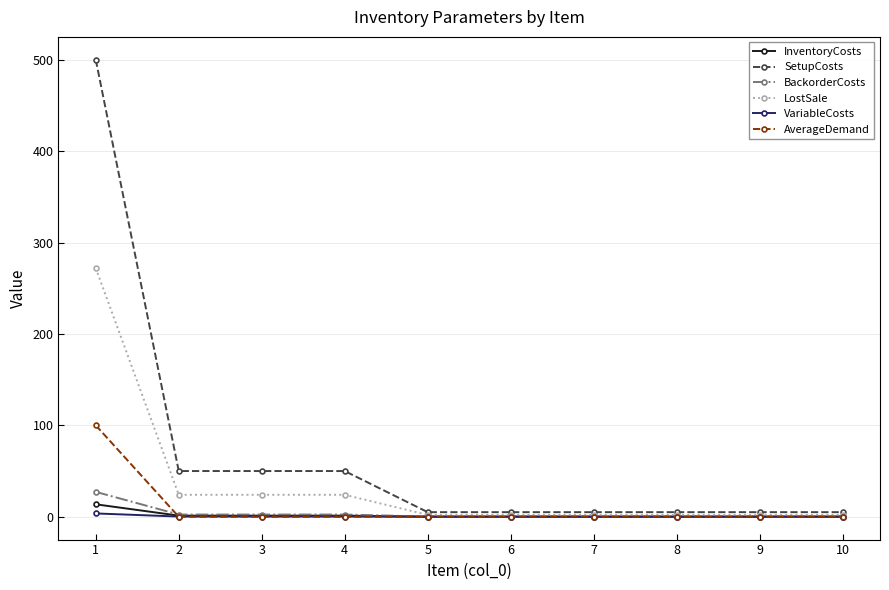

Which series has the largest total across all categories?

SetupCosts